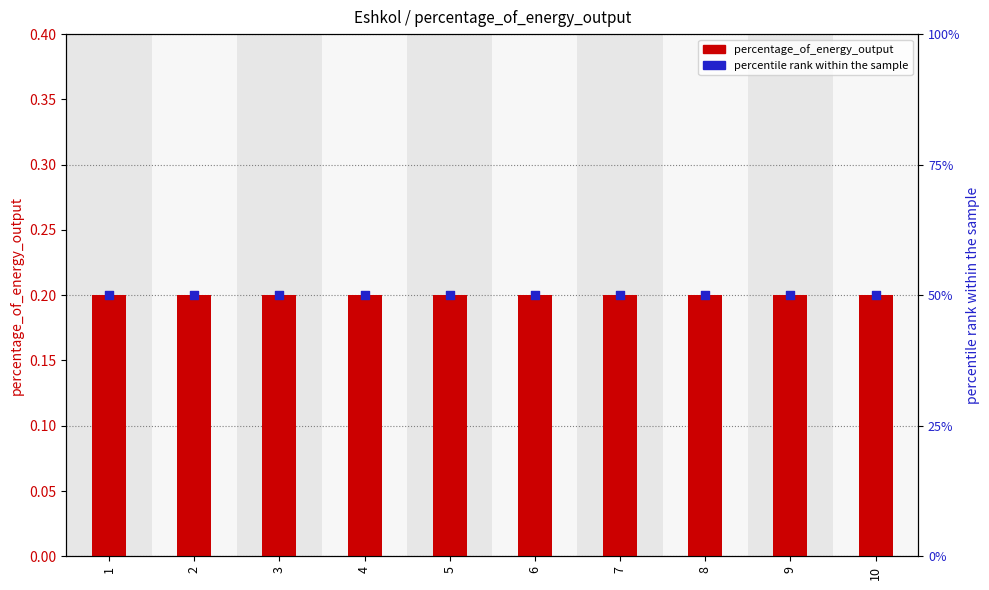

What are all the series names shown in the legend?

percentage_of_energy_output, percentile rank